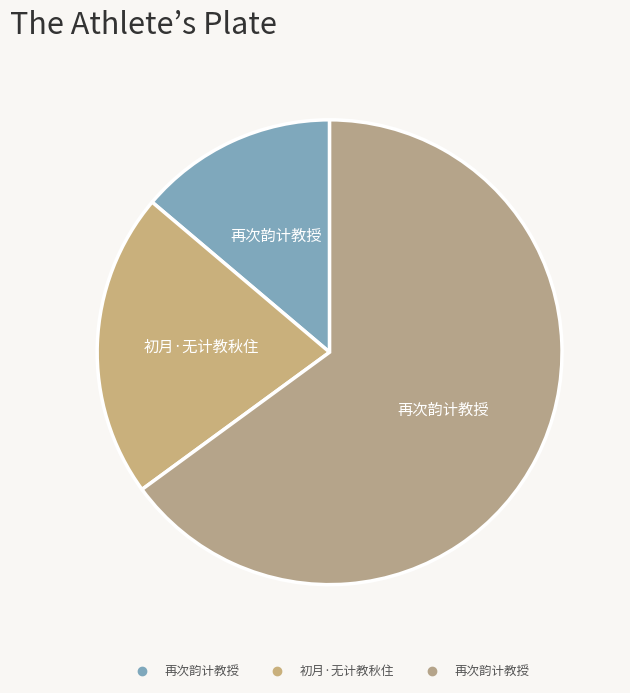

How many segments does this pie chart have?

3